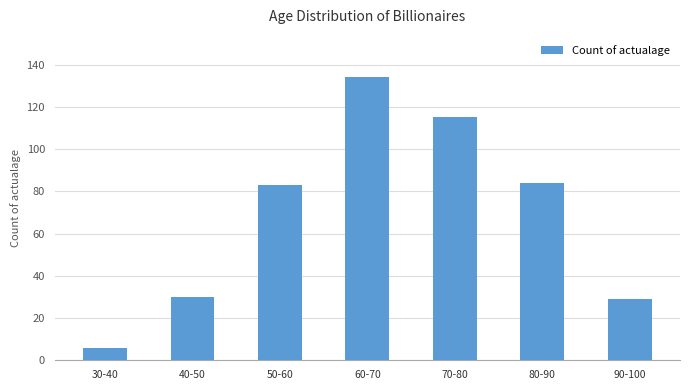

The value at 90-100 is 41. True or false?

False